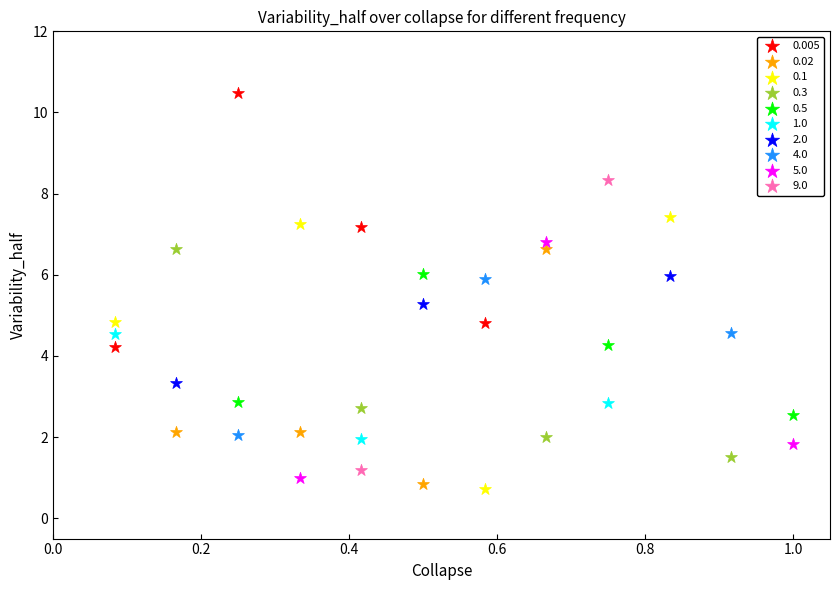

What are all the series names shown in the legend?

0.005, 0.02, 0.1, 0.3, 0.5, 1.0, 2.0, 4.0, 5.0, 9.0